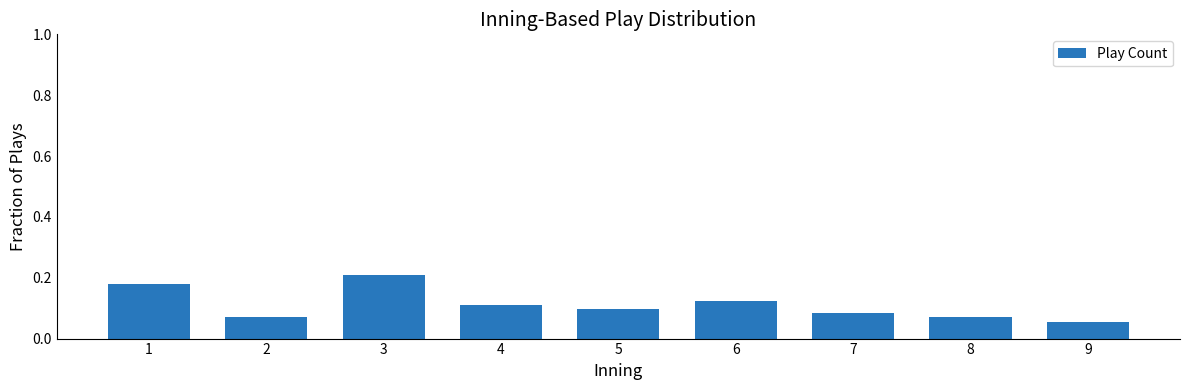

What is the sum of all values?

1.0